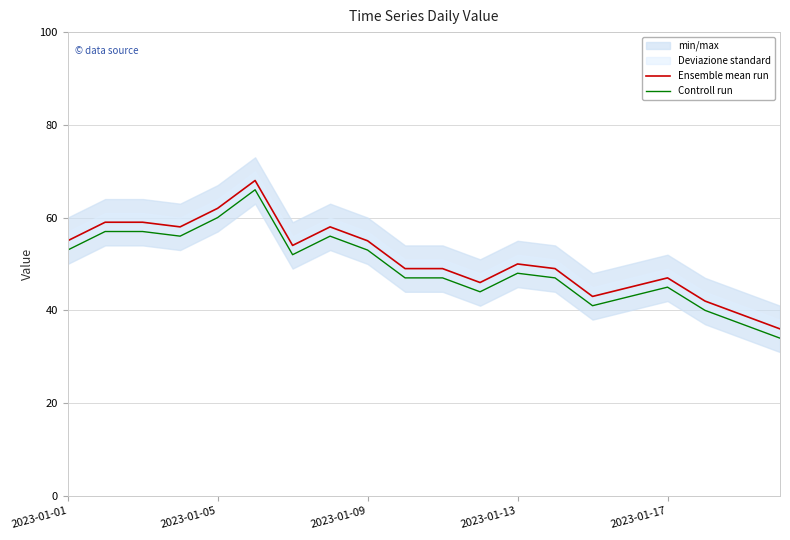

What is the minimum value for Ensemble mean run?

36